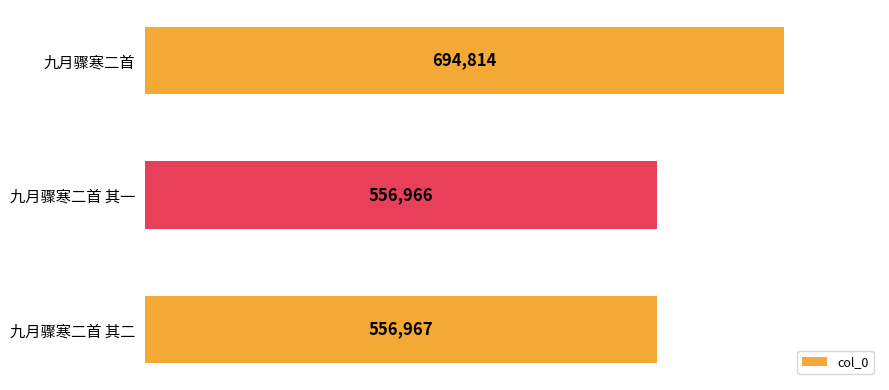

What is the change in value from 九月骤寒二首 其一 to 九月骤寒二首 其二?

+1